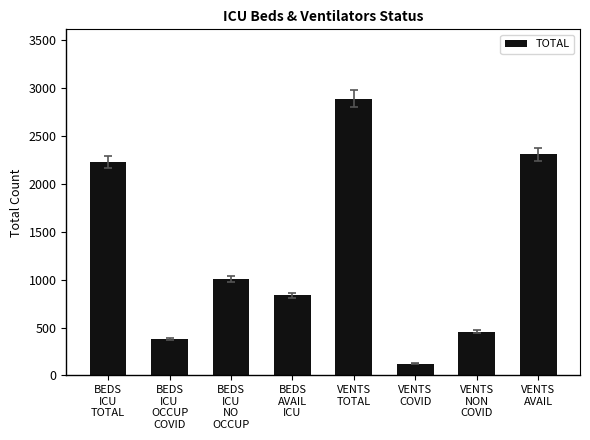

What is the difference between the maximum and minimum values?

2765